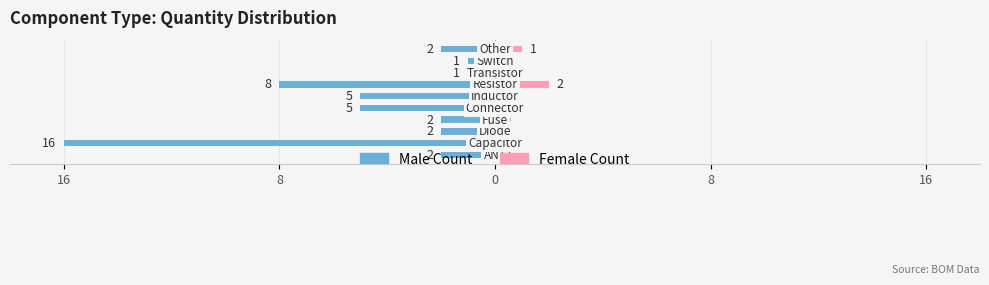

Is the value of Female at 0 greater than the value of Male at 0?

Yes